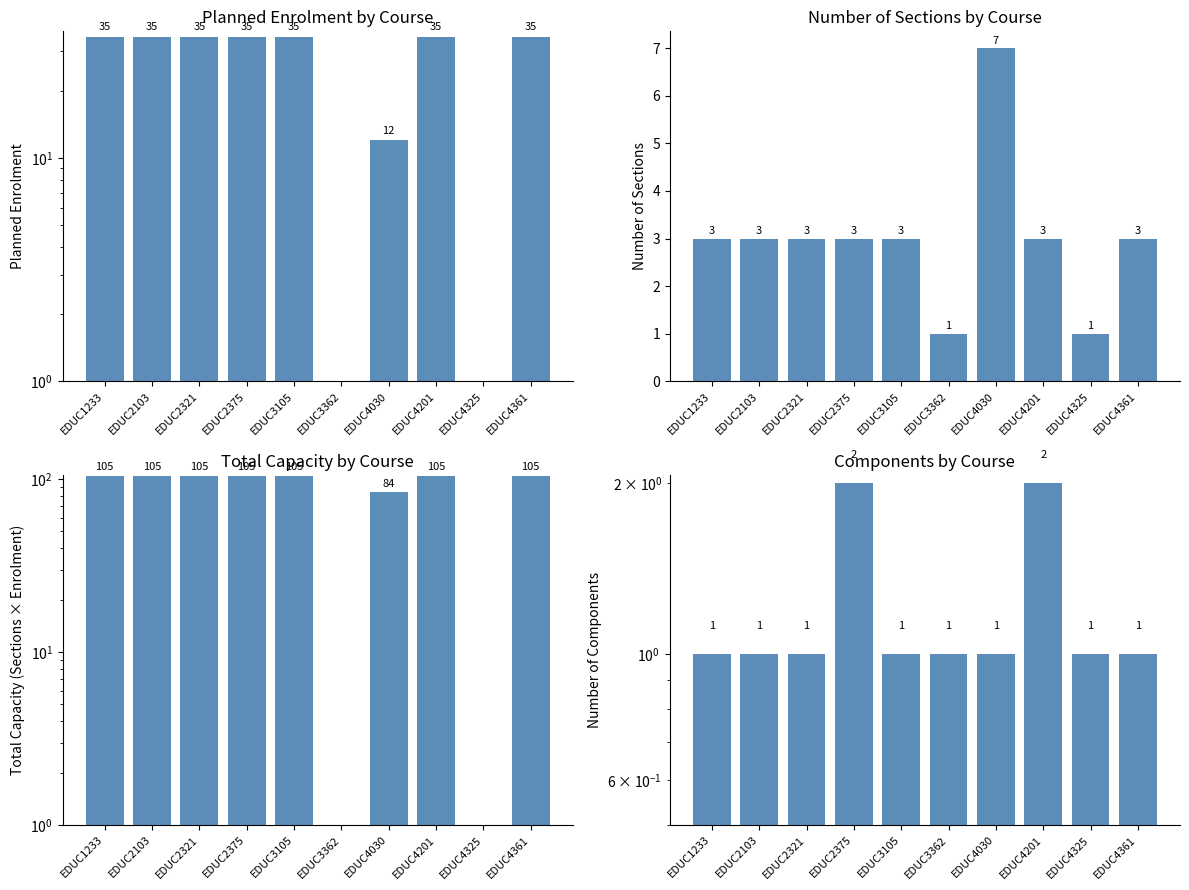

The value of Total Capacity at EDUC4325 is -71. True or false?

False